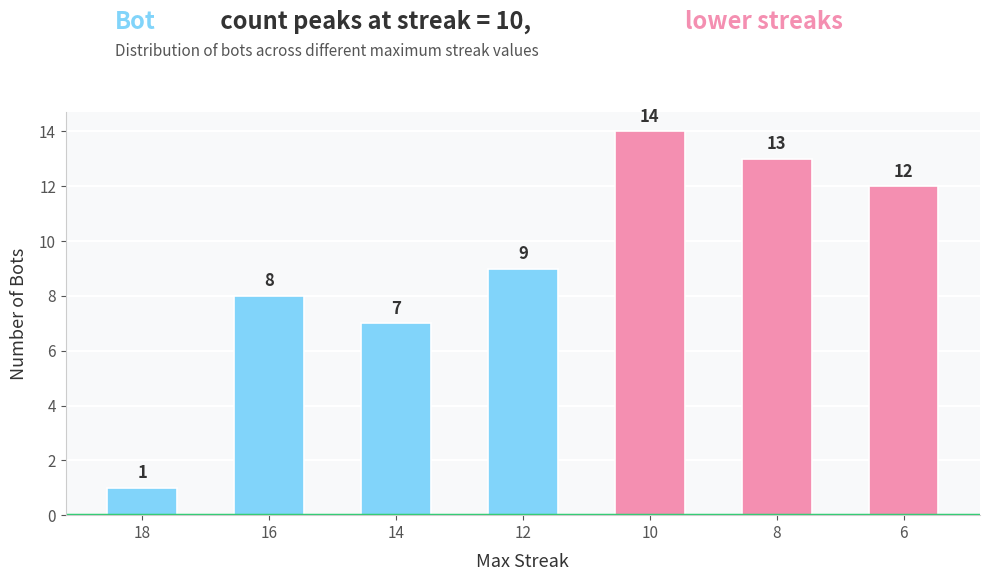

Which category has the lowest value across all series?

18